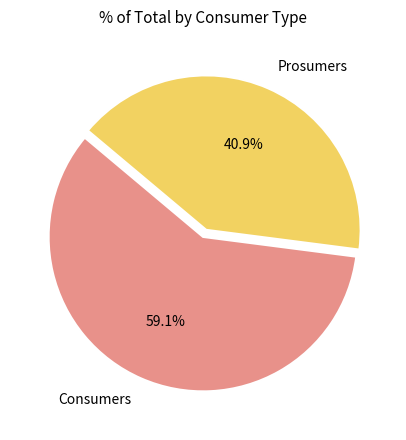

Count the number of slices in the pie.

2